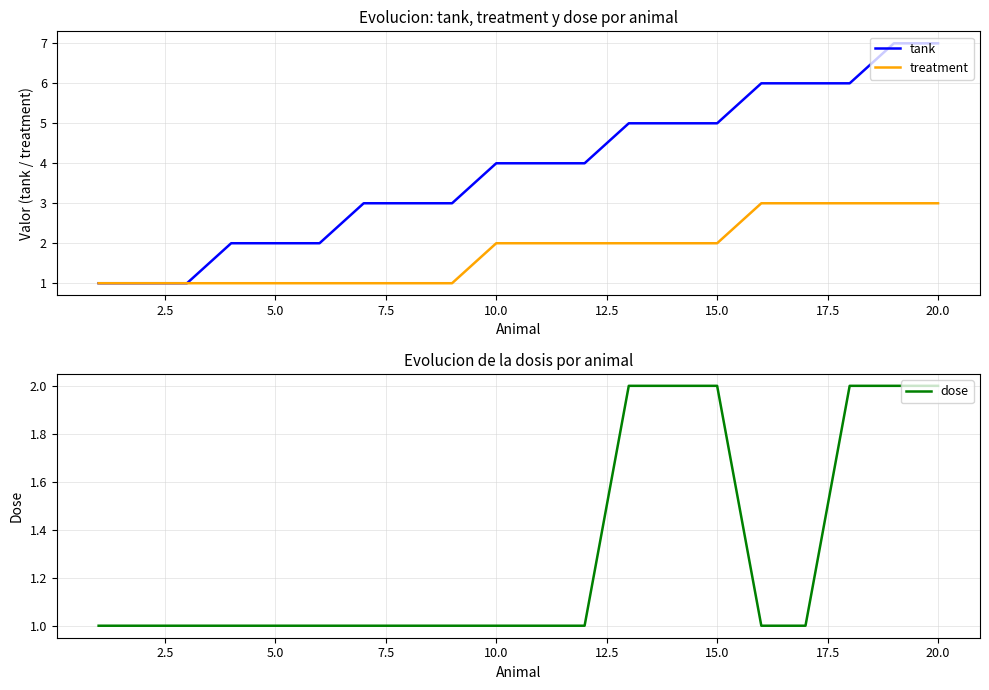

Rank the series by their maximum value, from lowest to highest.

dose, treatment, tank